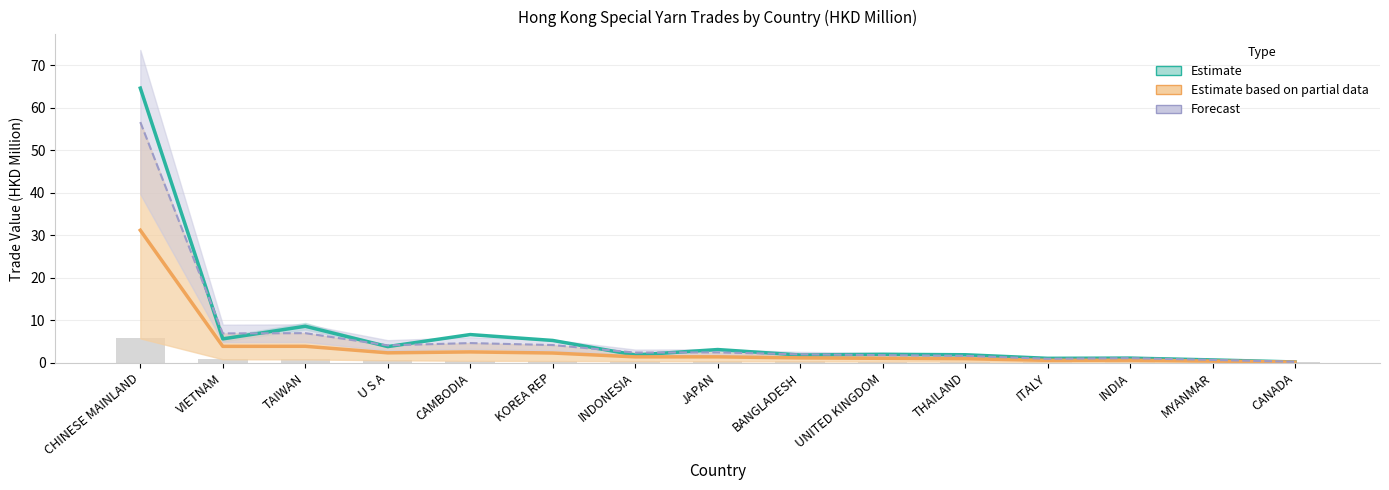

At which label does Estimate based on partial (mean) reach its peak?

CHINESE MAINLAND